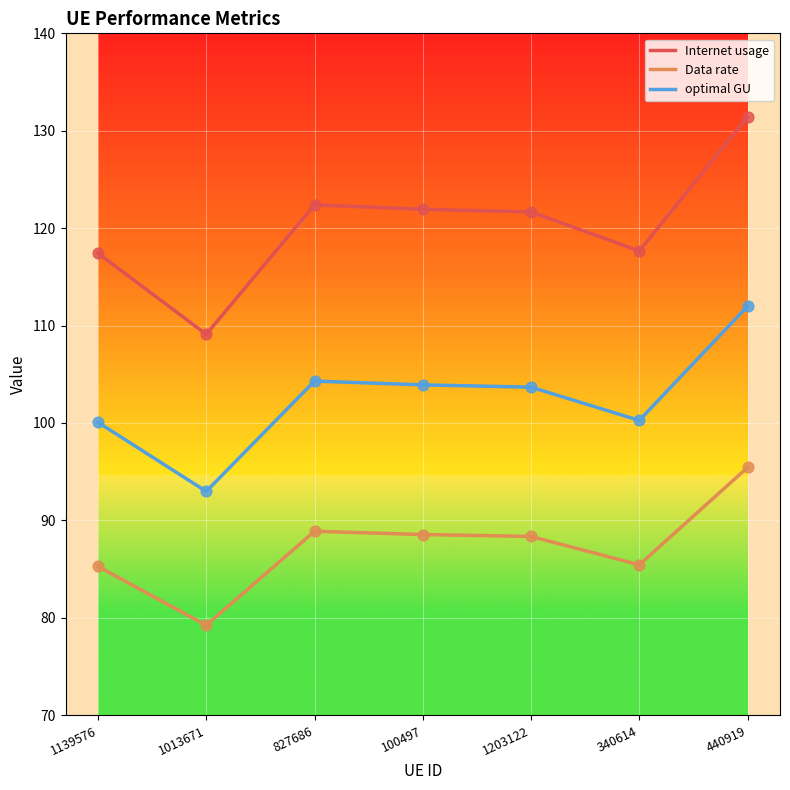

At how many categories does at least one series exceed 90?

7